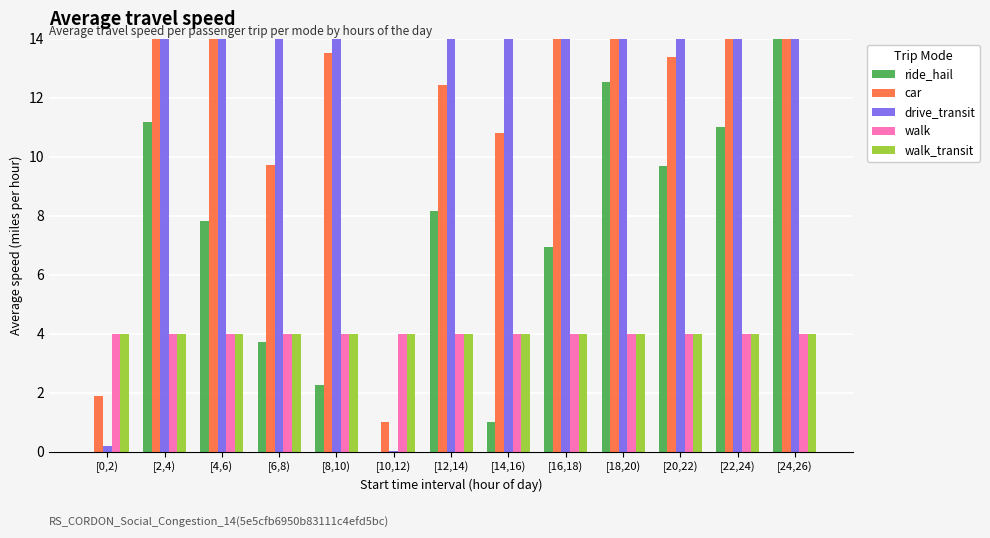

What is the maximum value for drive_transit?

138.3